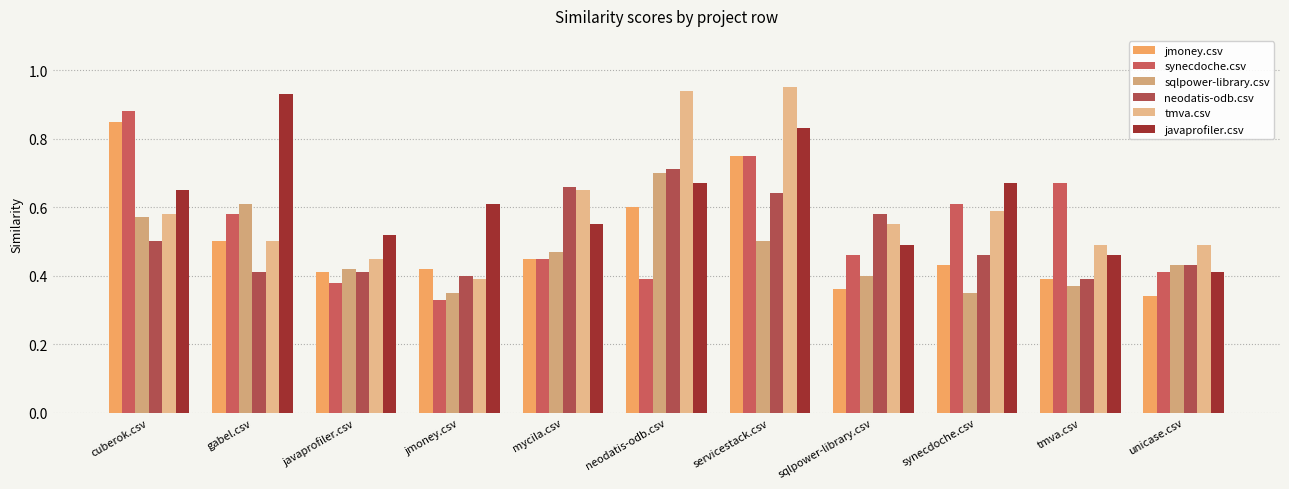

How many bars are there in each group?

6